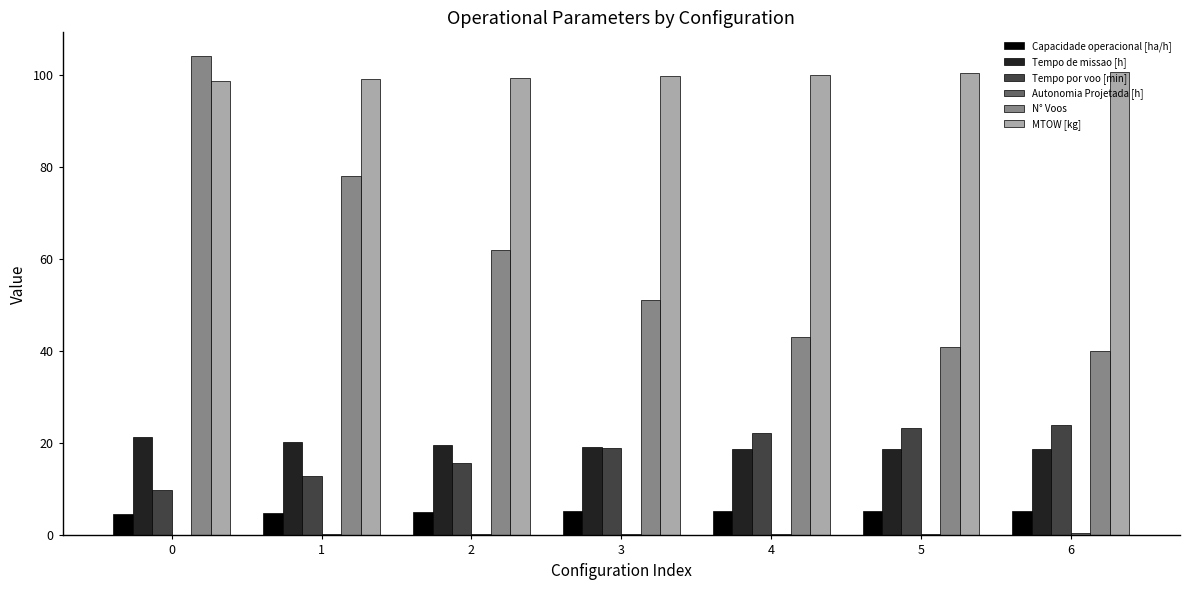

What is the maximum value shown in the chart?

104.0